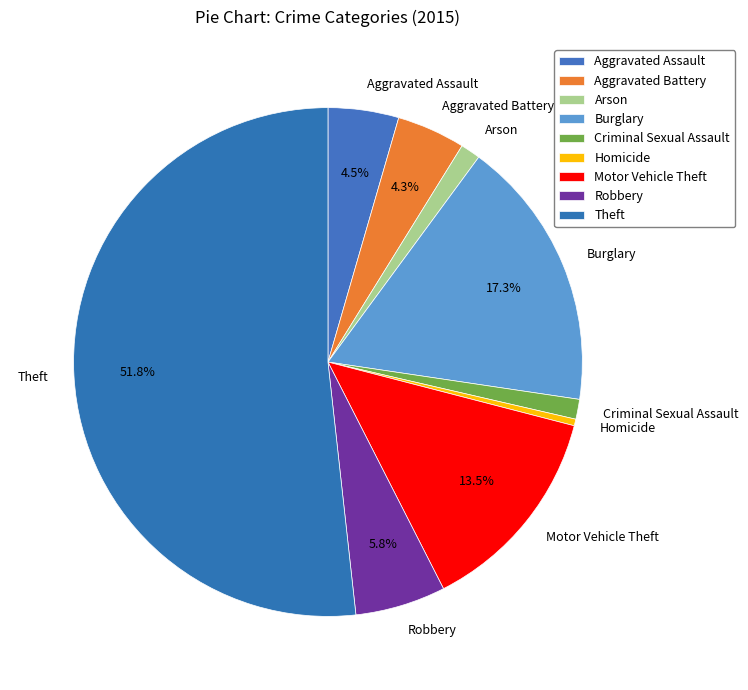

Which slice is the smallest?

Homicide